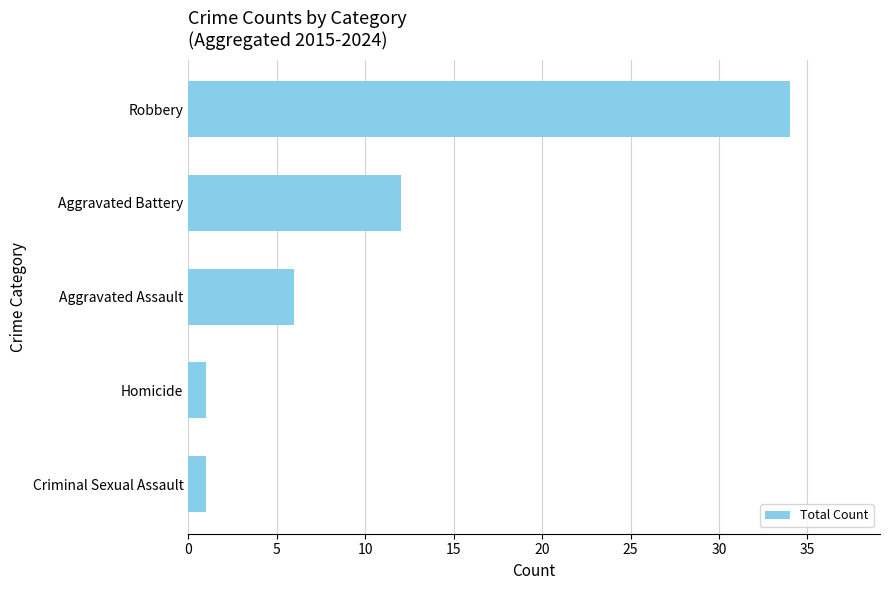

What is the difference between the maximum and minimum values?

33